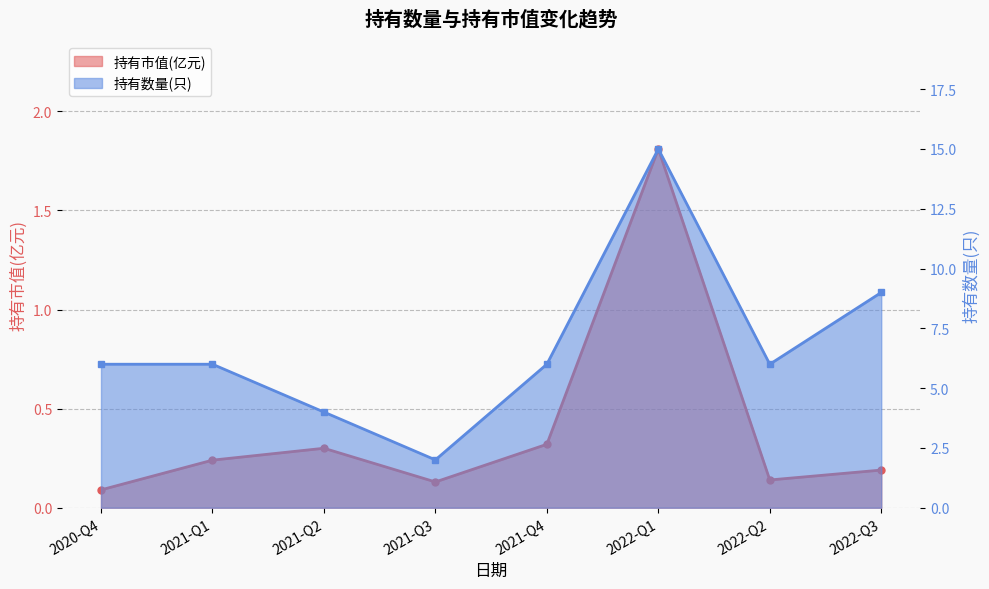

What are all the series names shown in the legend?

持有市值(亿元), 持有数量(只)